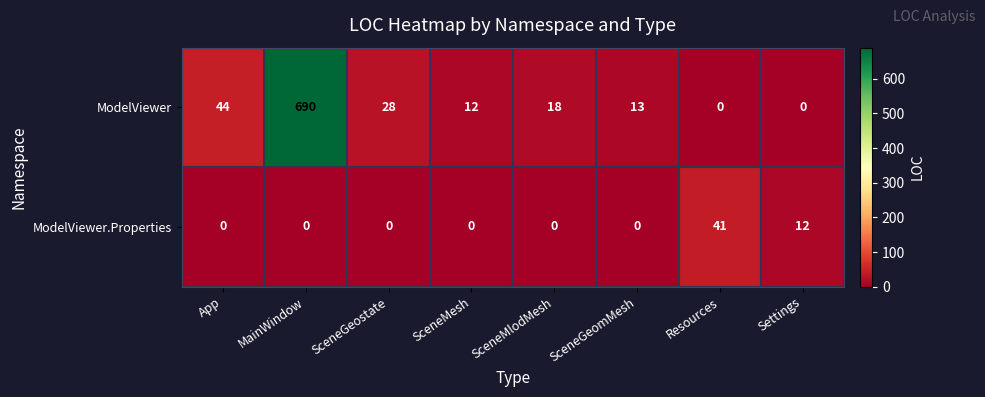

Which series has the largest range (max minus min)?

ModelViewer